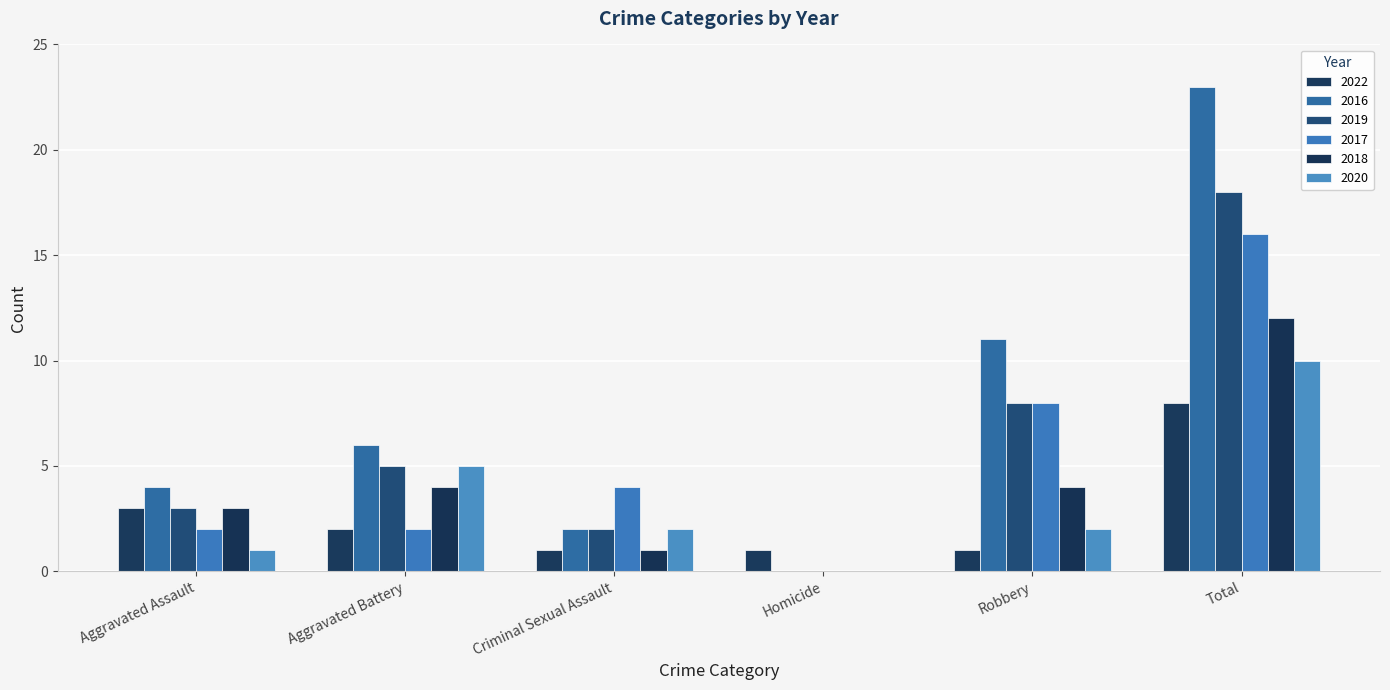

What is the highest value of the 2022 series?

8